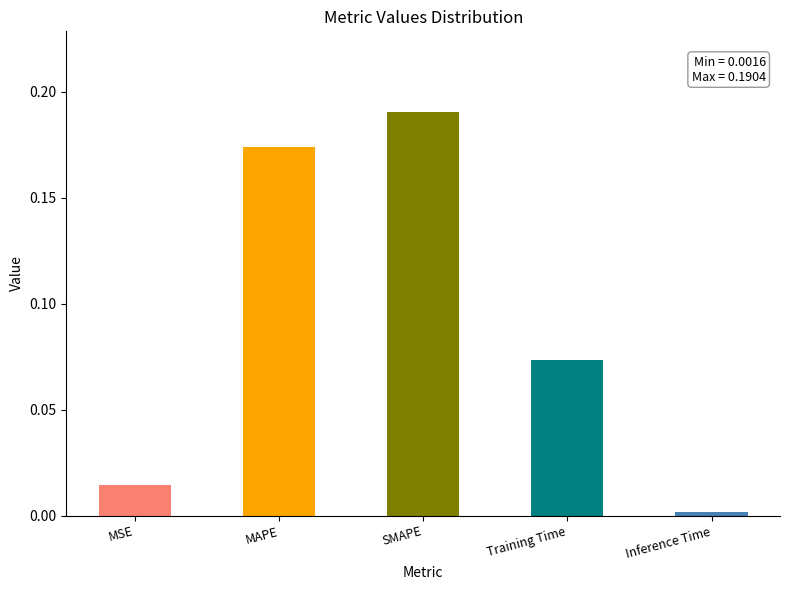

Reading right to left, transcribe all the data shown in this chart.

0.0	0.1	0.2	0.2	0.0